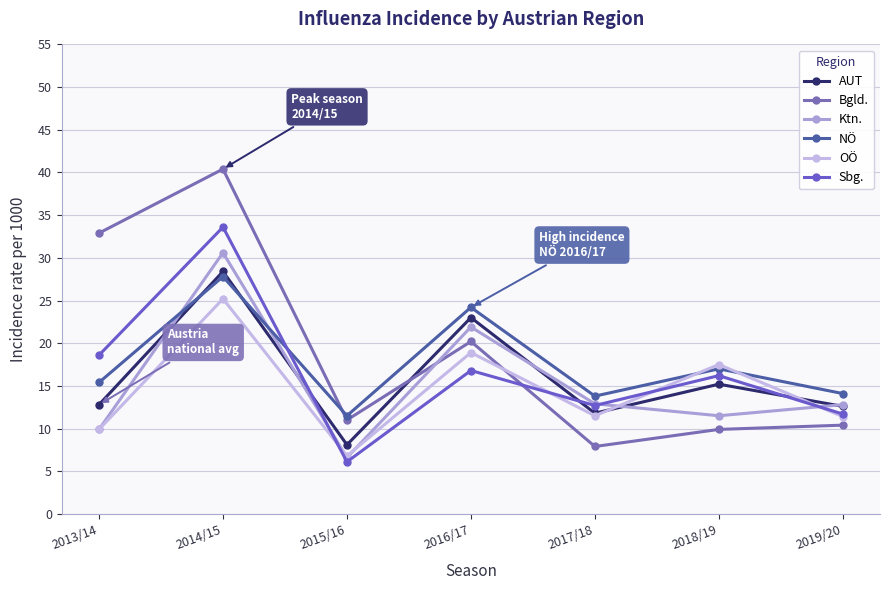

Which label corresponds to the smallest value in the chart?

2015/16